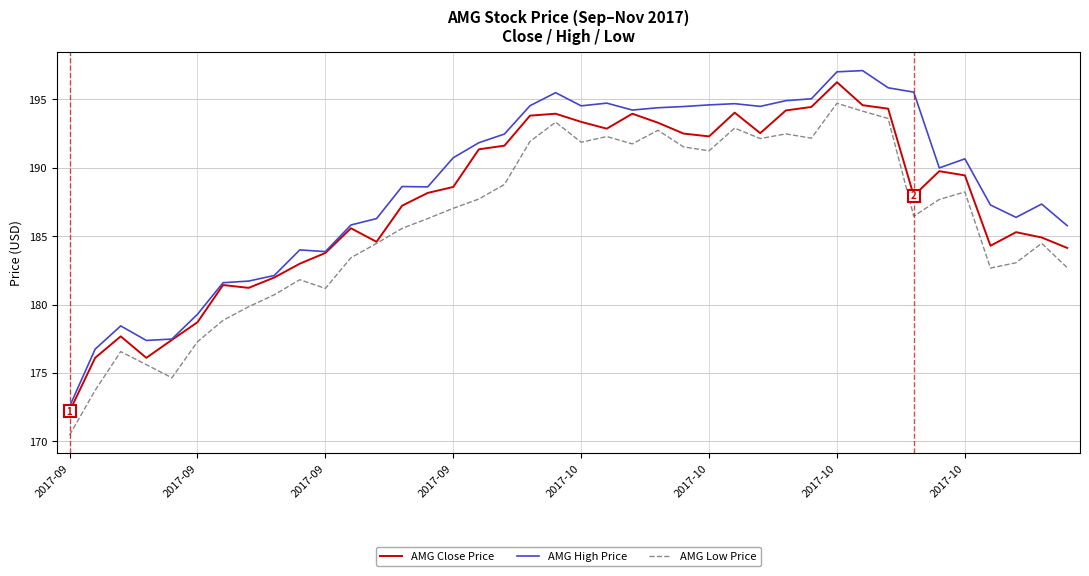

What is the highest value of the AMG Low Price series?

194.7